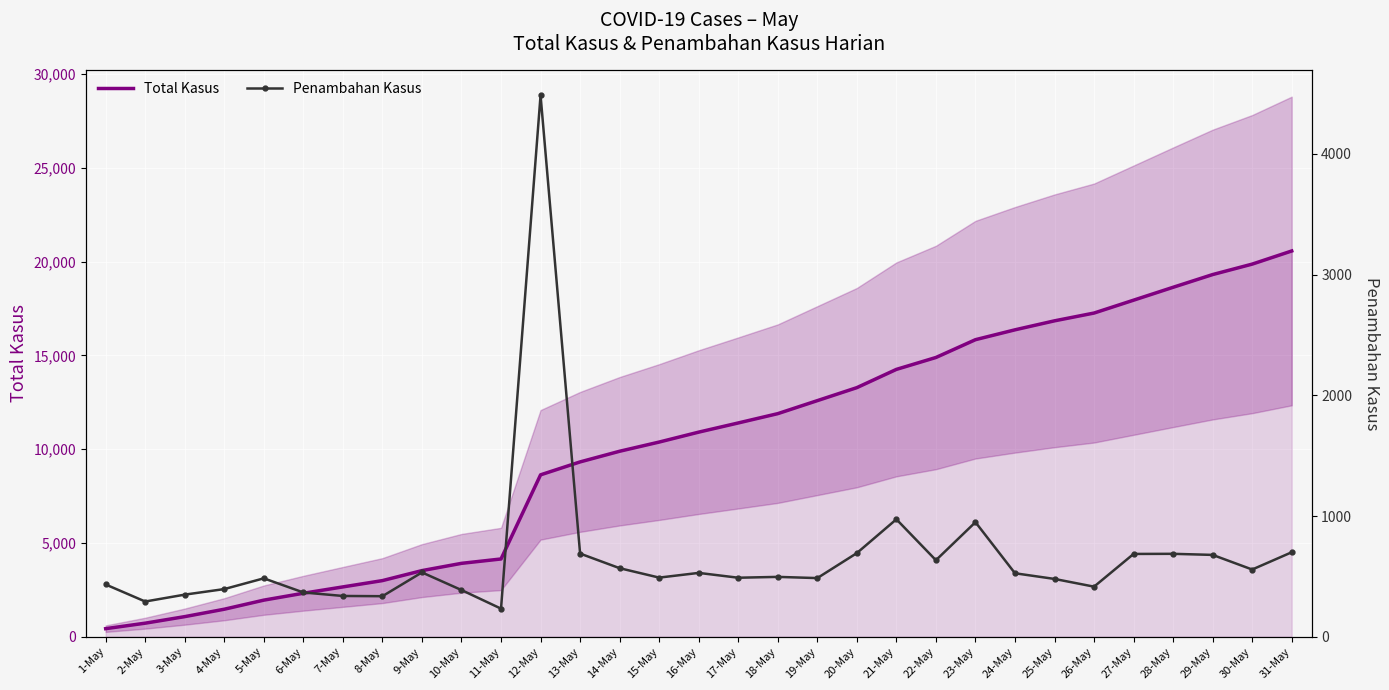

At which label does Total Kasus first exceed 10907?

17-May